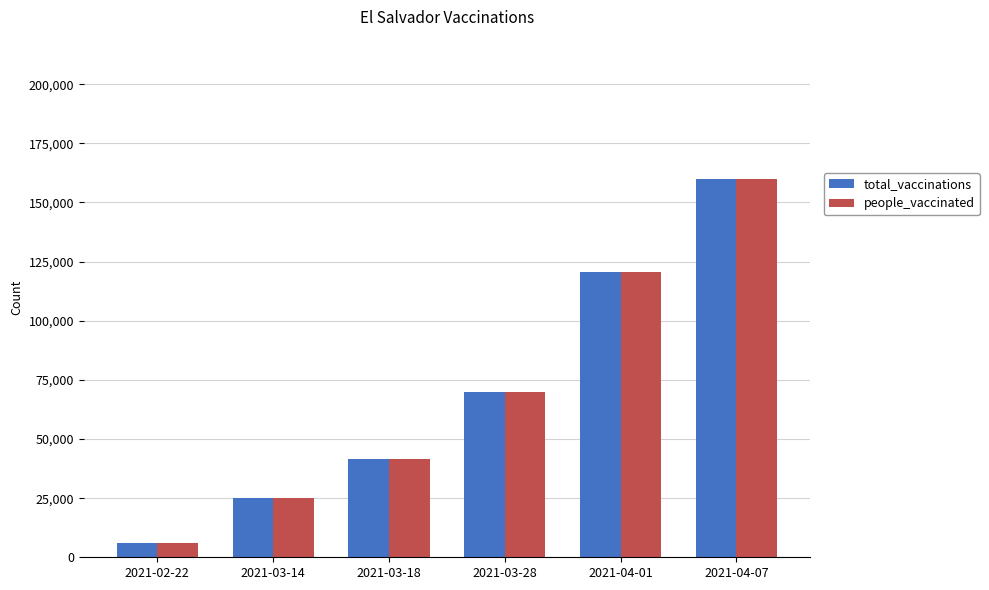

What value does the total_vaccinations series have at 2021-03-14, to the nearest 50?

25000